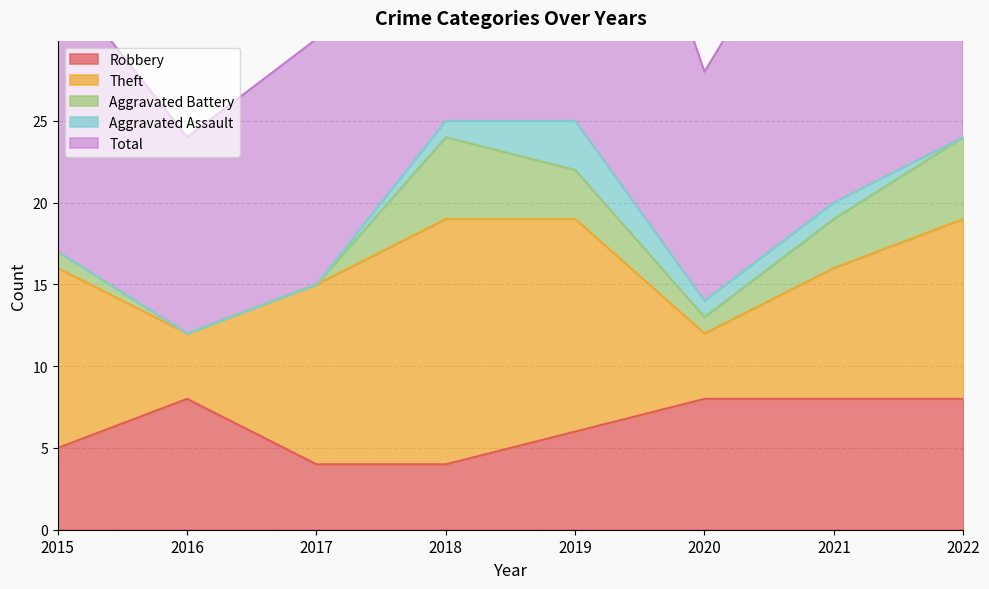

The Robbery series shows 4 at 2017. True or false?

True